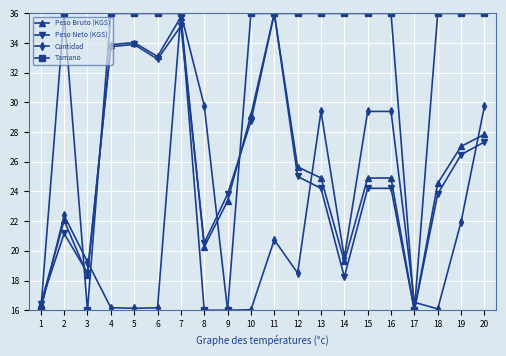

How many distinct data groups are displayed?

4